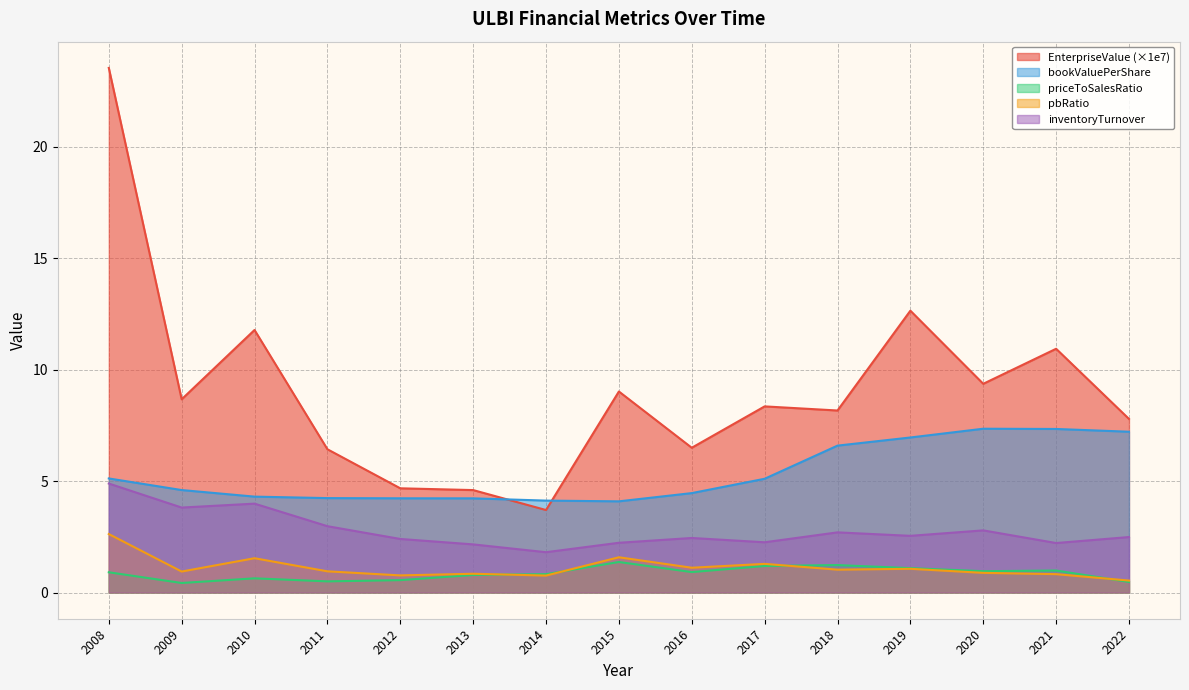

Between 2014 and 2021, which series saw the biggest shift?

EnterpriseValue (×1e7)